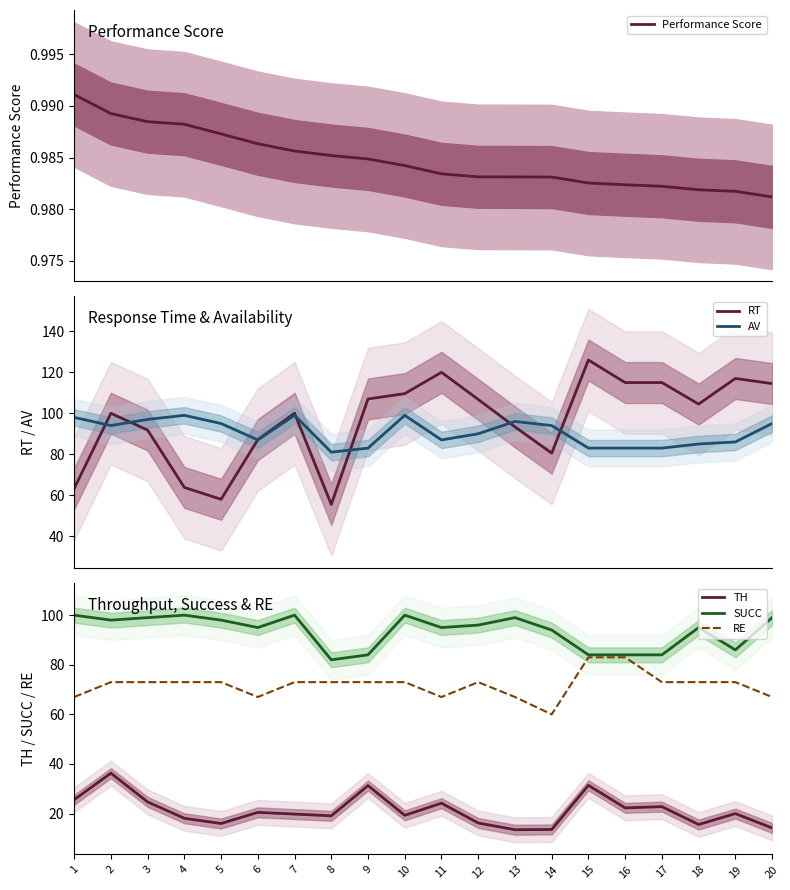

Is the value of RE at 17 greater than the value of Performance Score at 8?

Yes